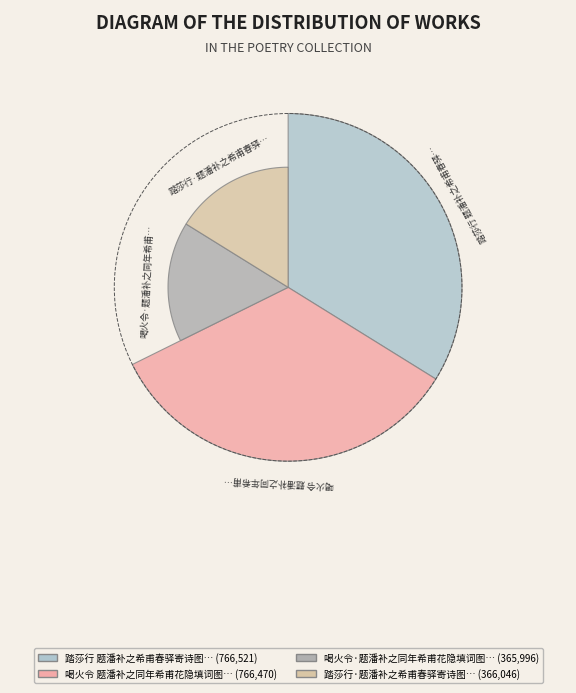

The 喝火令 题潘补之同年希甫花隐填词图 slice represents 26% of the pie. True or false?

False